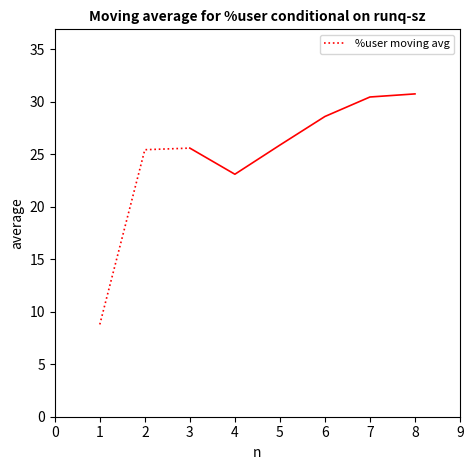

What is the highest value of the %user moving avg series?

25.6